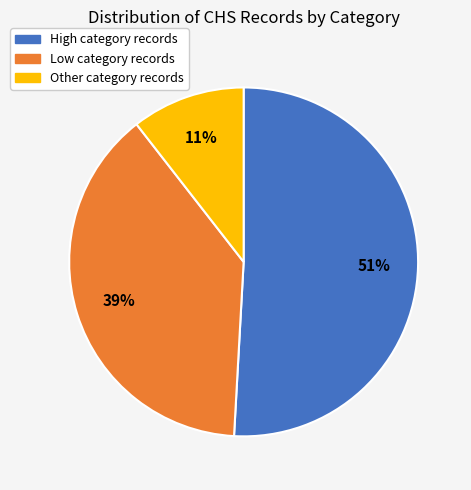

Between High and Low, which is larger?

High